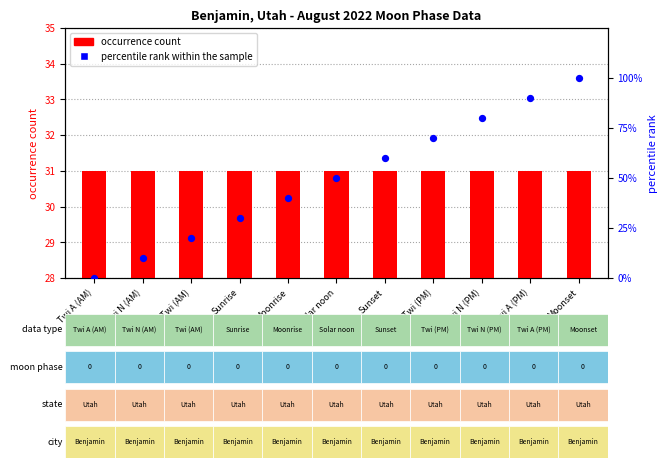

At how many categories does at least one series exceed 83?

2